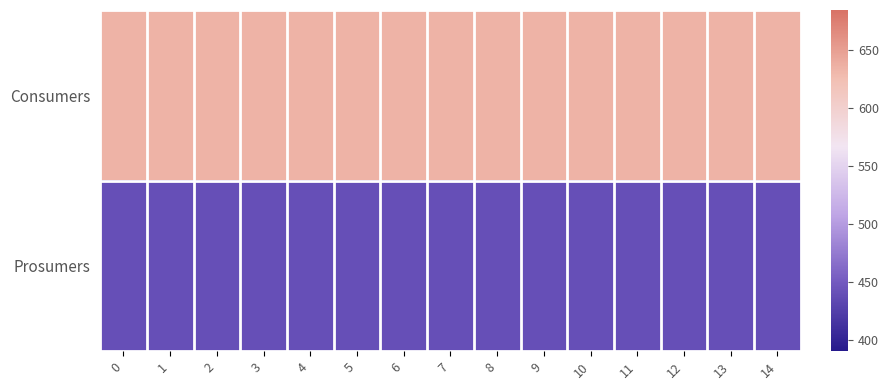

List the series in order of their peak value, highest first.

Consumers, Prosumers